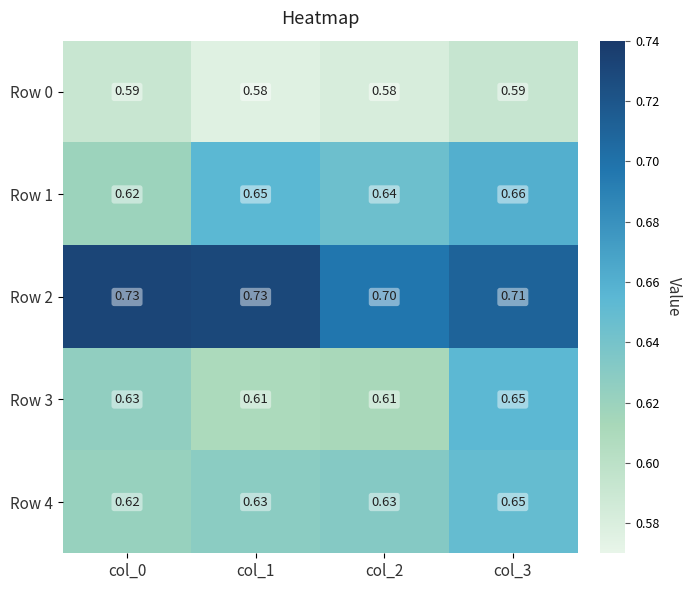

At how many categories does at least one series exceed 0?

4